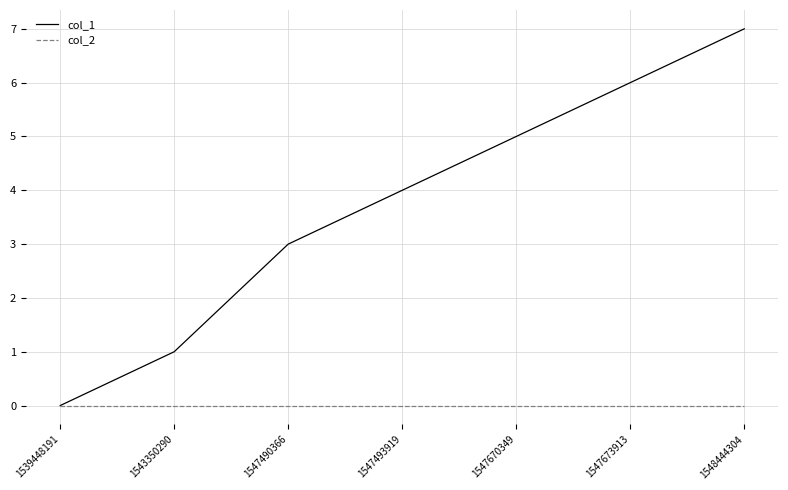

Rank the series at 1547490366 from lowest to highest value.

col_2, col_1